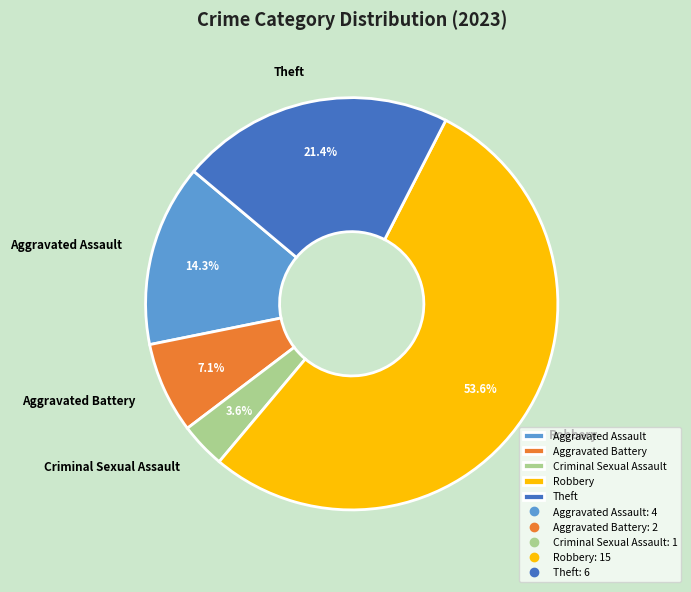

What percentage is NOT represented by Criminal Sexual Assault?

96.4%